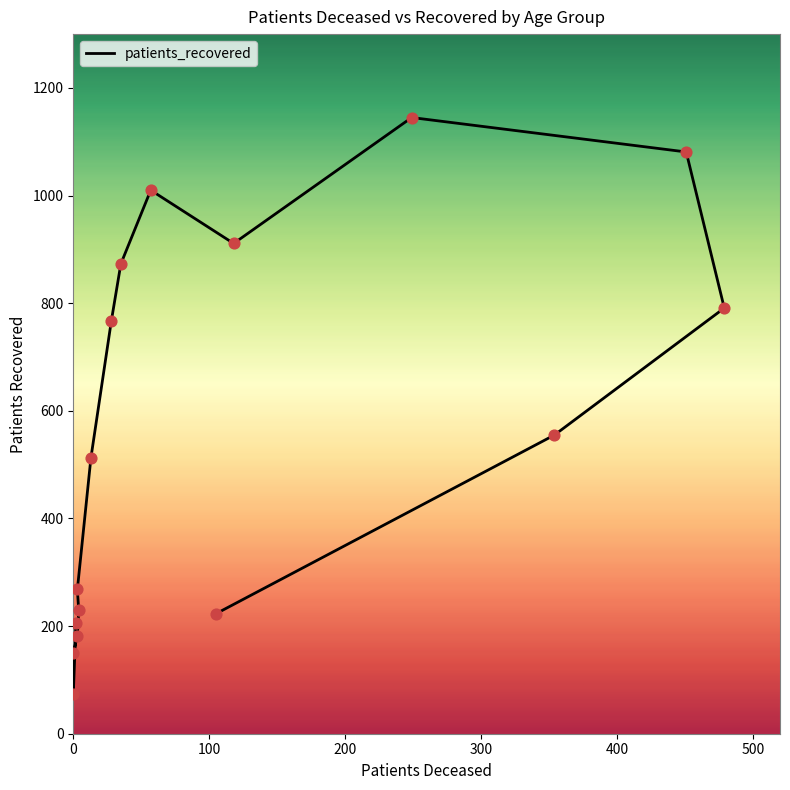

What is the ratio of the value at 75 - 79 to the value at <20?

5.2